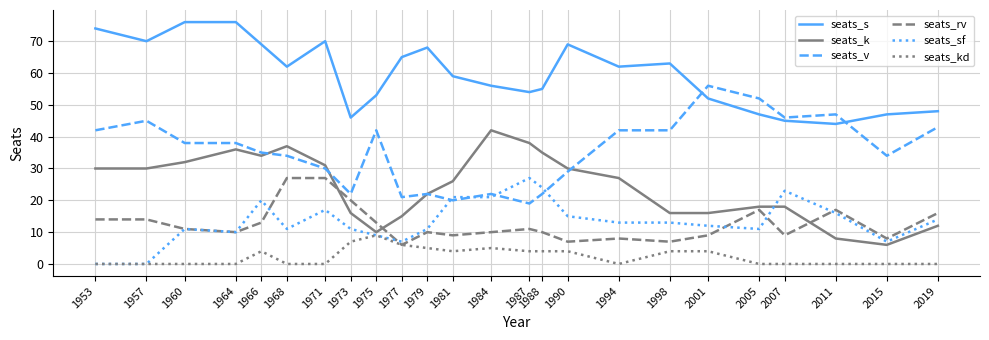

What is the total value across all series at 1988?

150